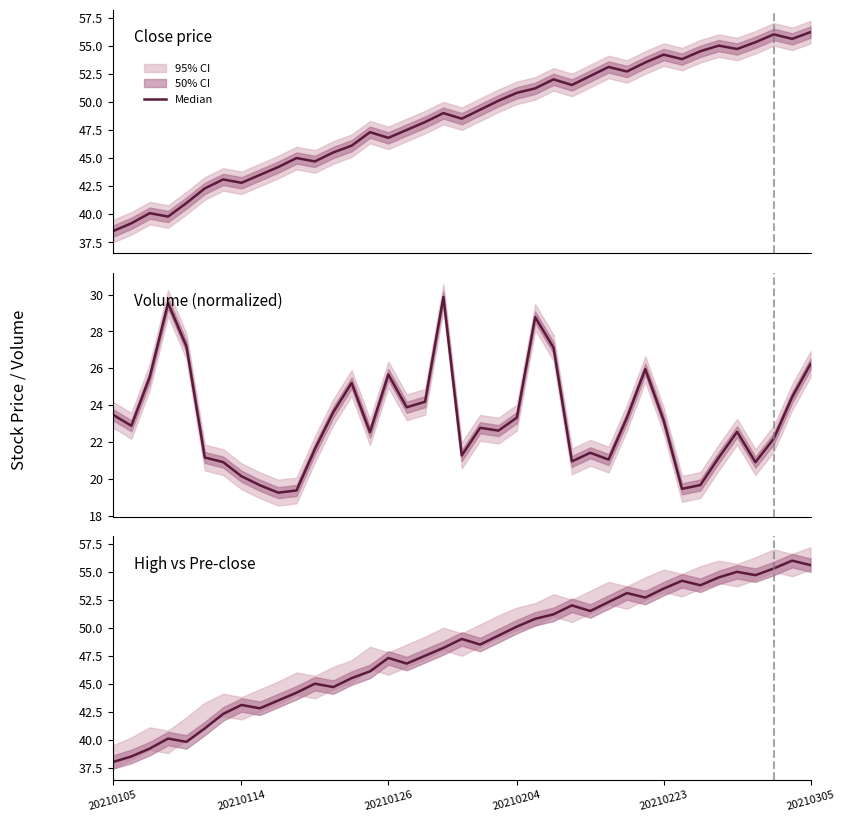

Which label corresponds to the smallest value in the chart?

20210105